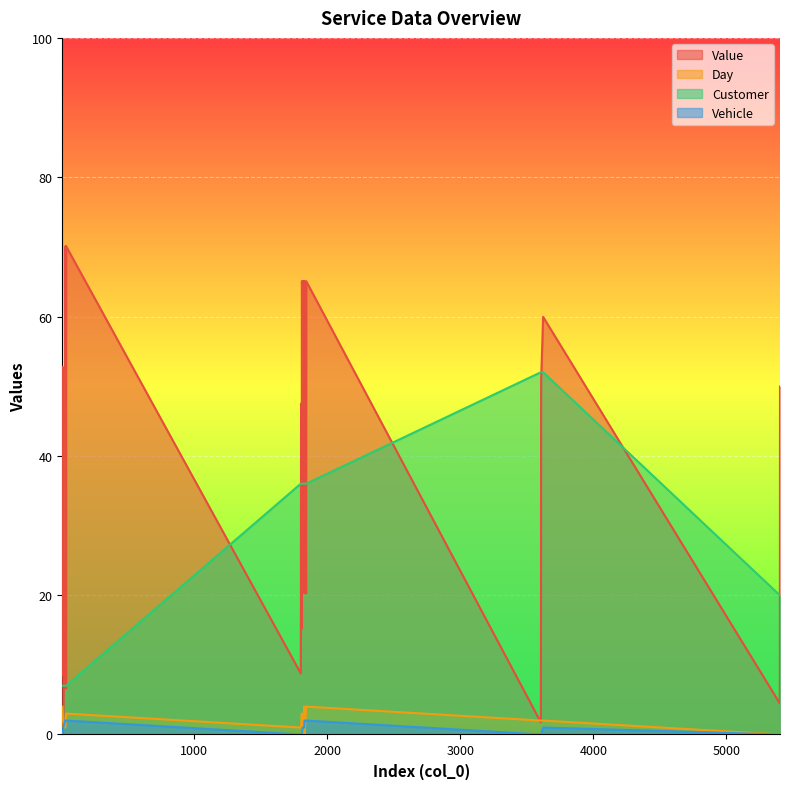

How many intersections are there between Value and Day?

2